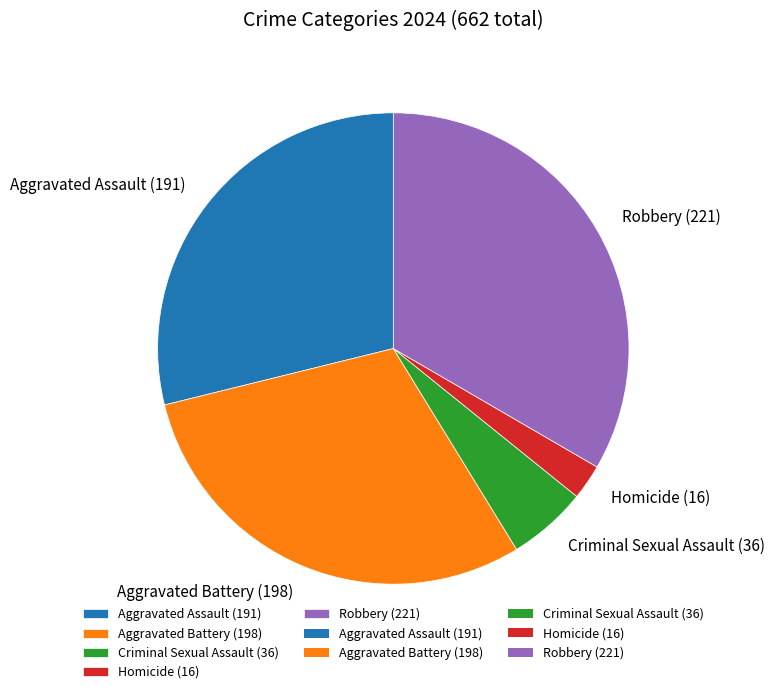

Is it true that Robbery is 33% of the pie?

True